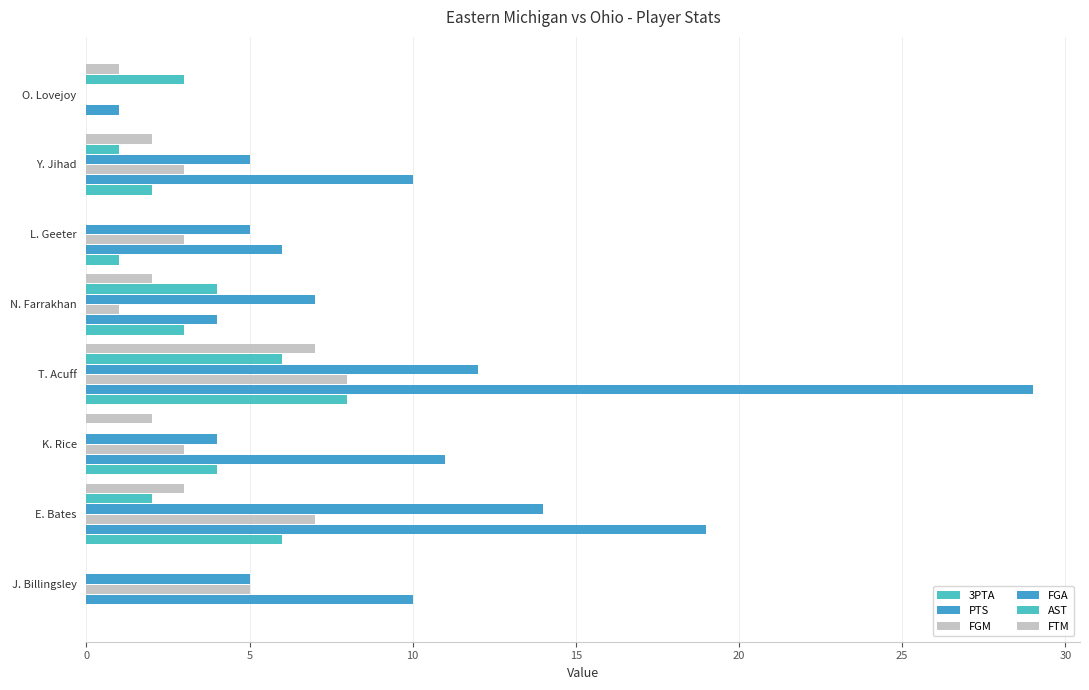

Which series has the widest spread of values?

PTS